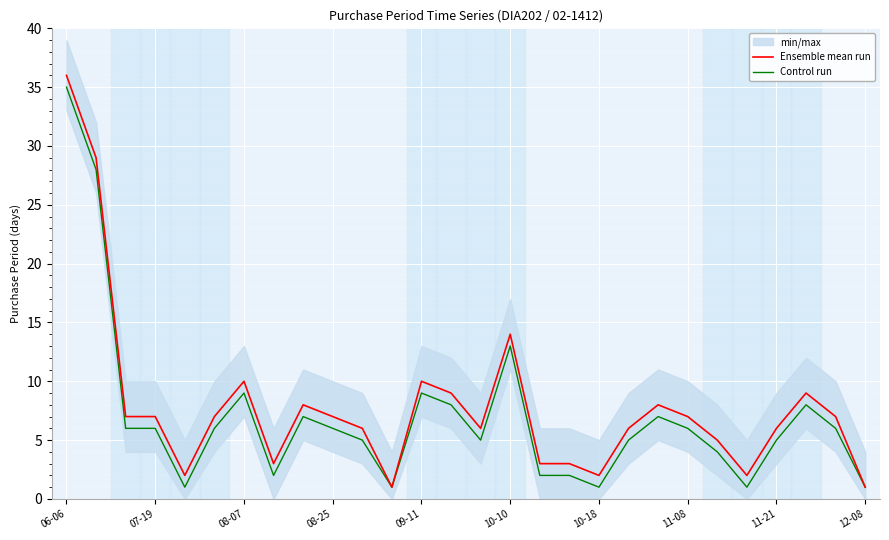

What is the minimum value shown in the chart?

1